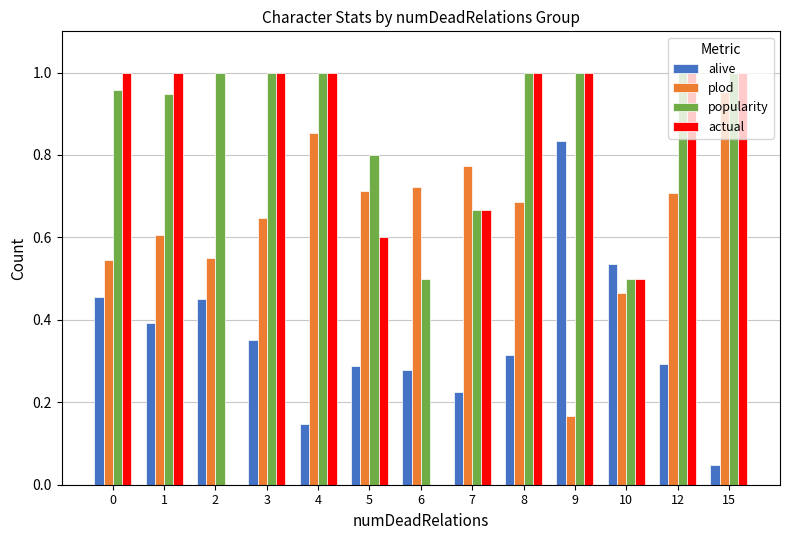

Which series has the largest range (max minus min)?

actual